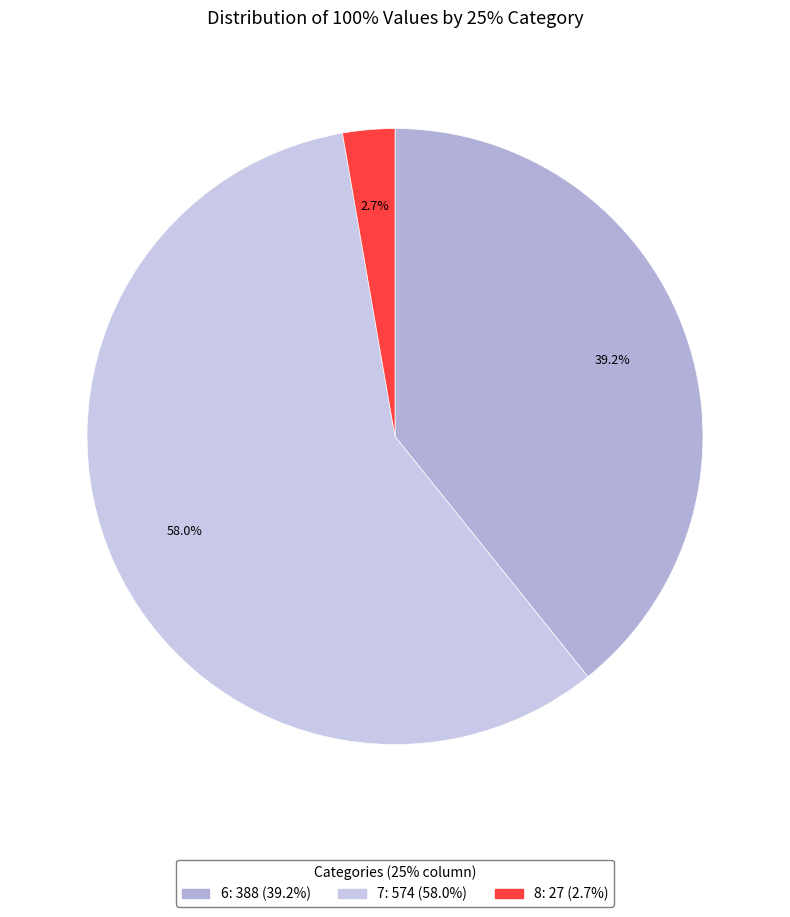

How many segments does this pie chart have?

3